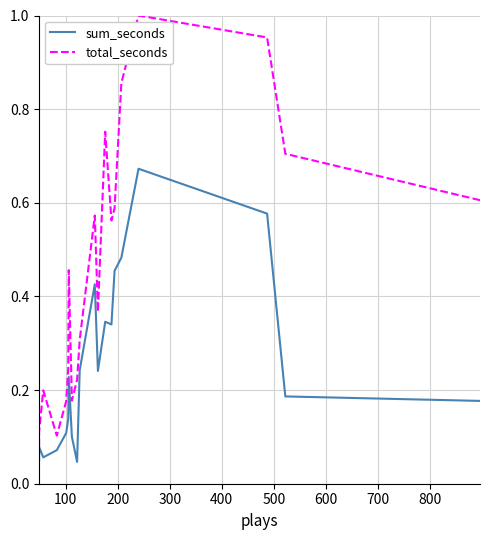

What are all the series names shown in the legend?

sum_seconds, total_seconds